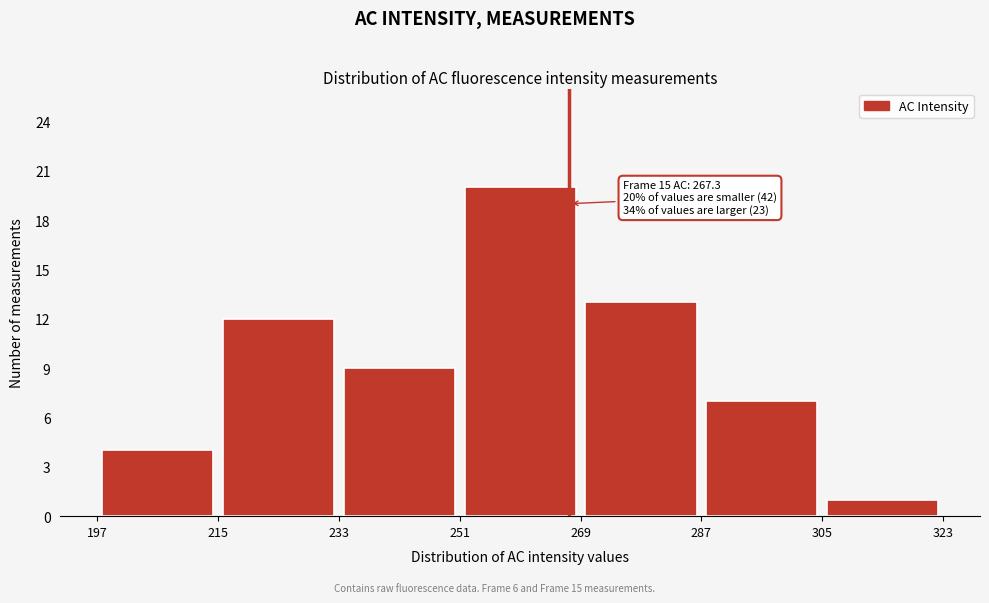

Which range on the x-axis has the tallest bar?

251 to 269